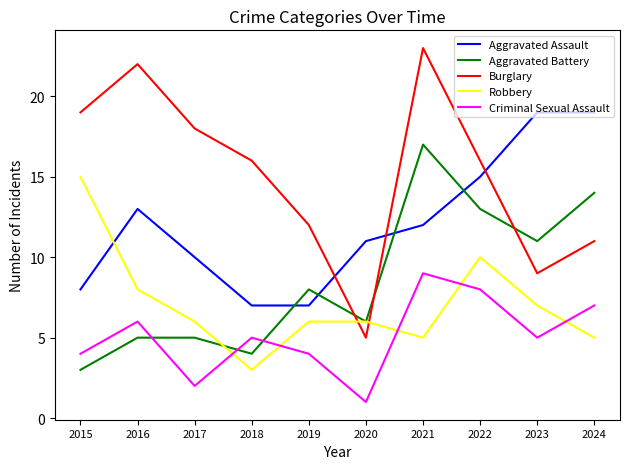

Which series changed the most between 2015 and 2017?

Robbery